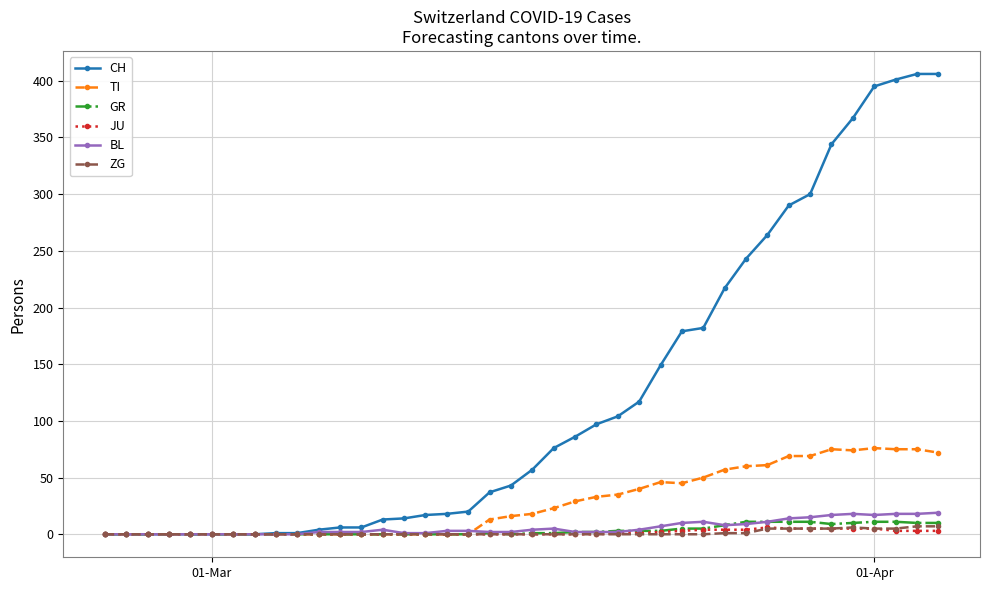

How many lines are shown in the chart?

6